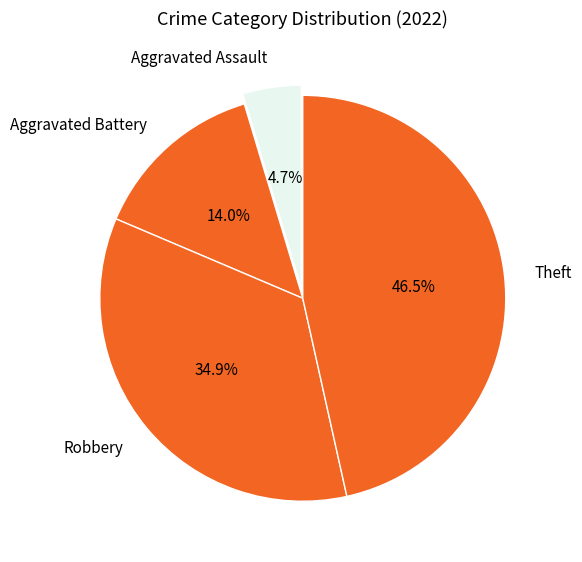

Between Theft and Aggravated Battery, which is larger?

Theft